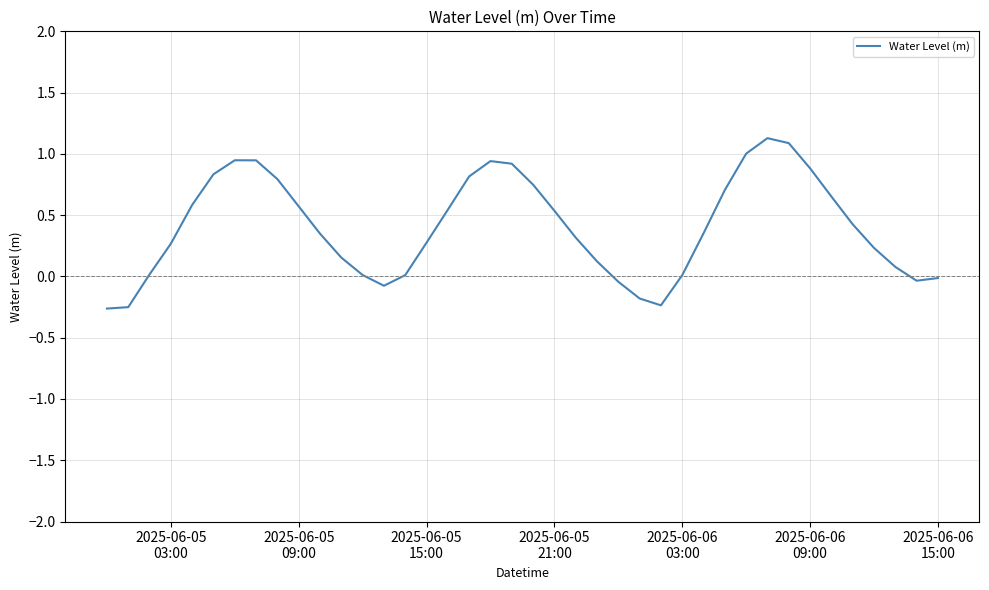

What is the difference between the maximum and minimum values?

1.4